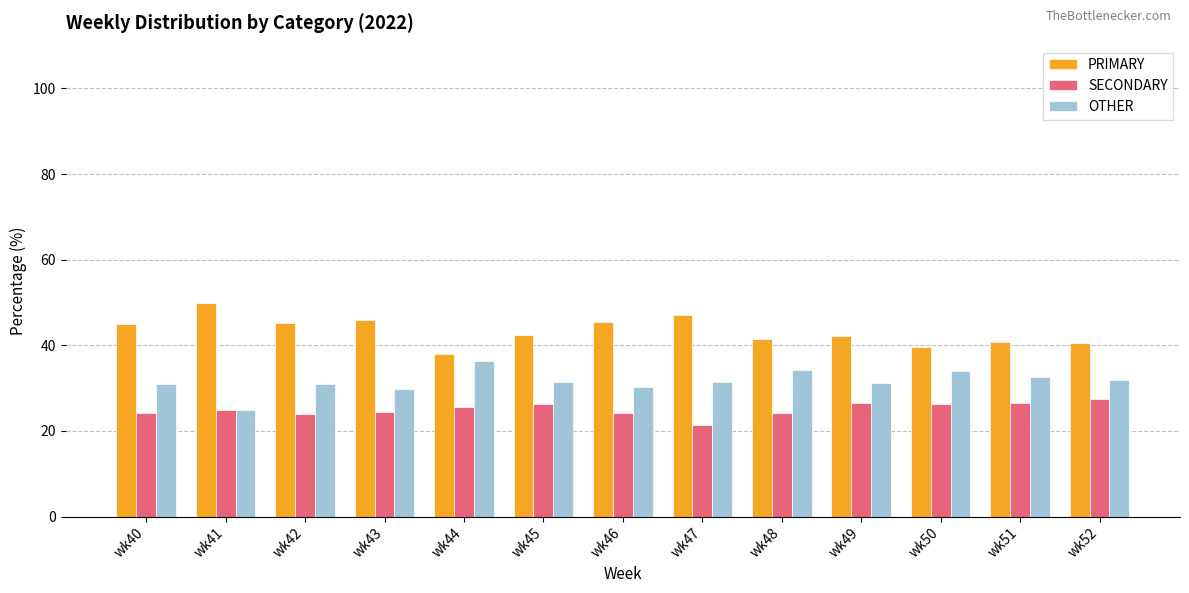

Rank the series at wk52 from lowest to highest value.

SECONDARY, OTHER, PRIMARY